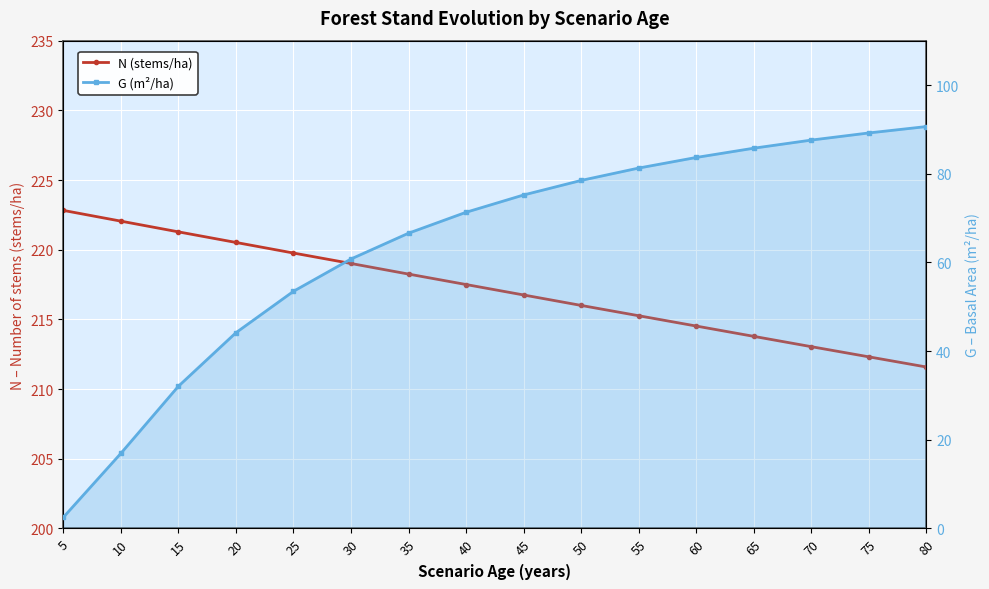

How many values in the G (m²/ha) series are below 75?

8